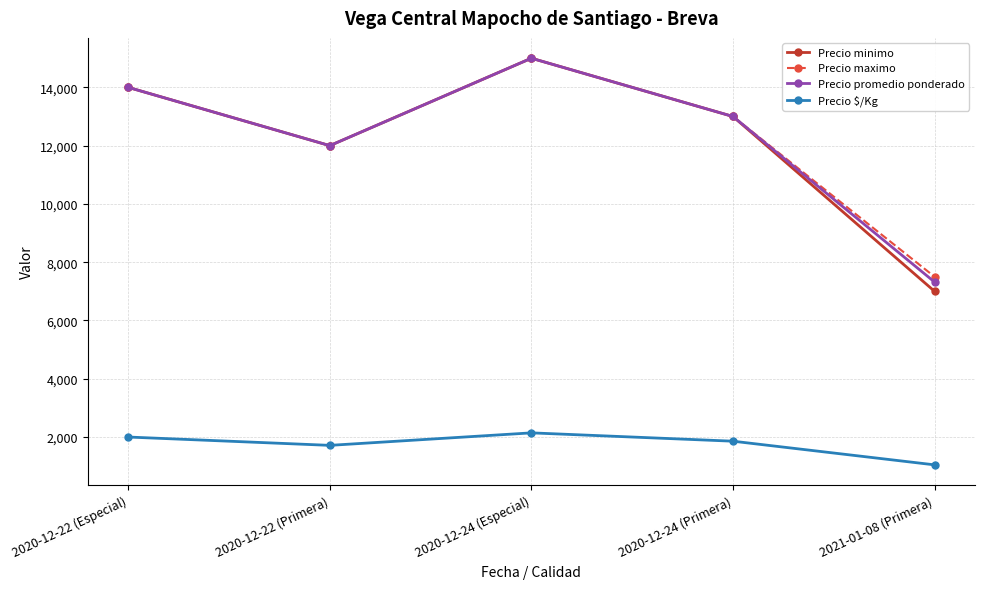

In Precio minimo, how many points are higher than both neighbors (excluding endpoints)?

1